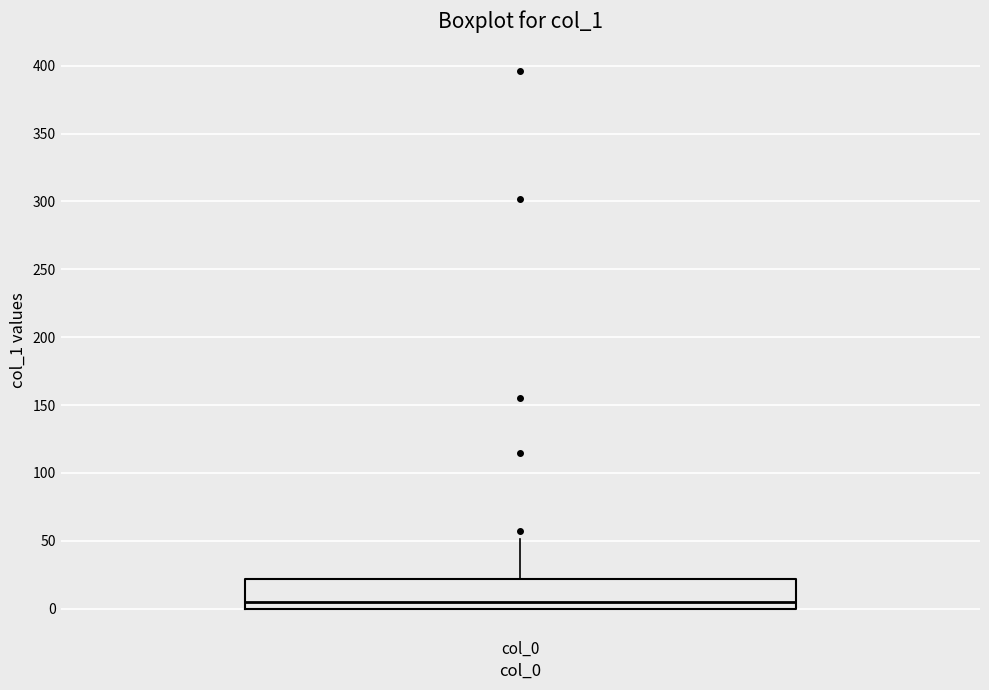

Transcribe this box plot: give where the median line is, the range the box spans, and where the two whiskers end, as read against the y-axis. The values are not printed on the chart, so give them approximately, as read against the axis.

median 5, box 0 to 20, whiskers 0 to 50